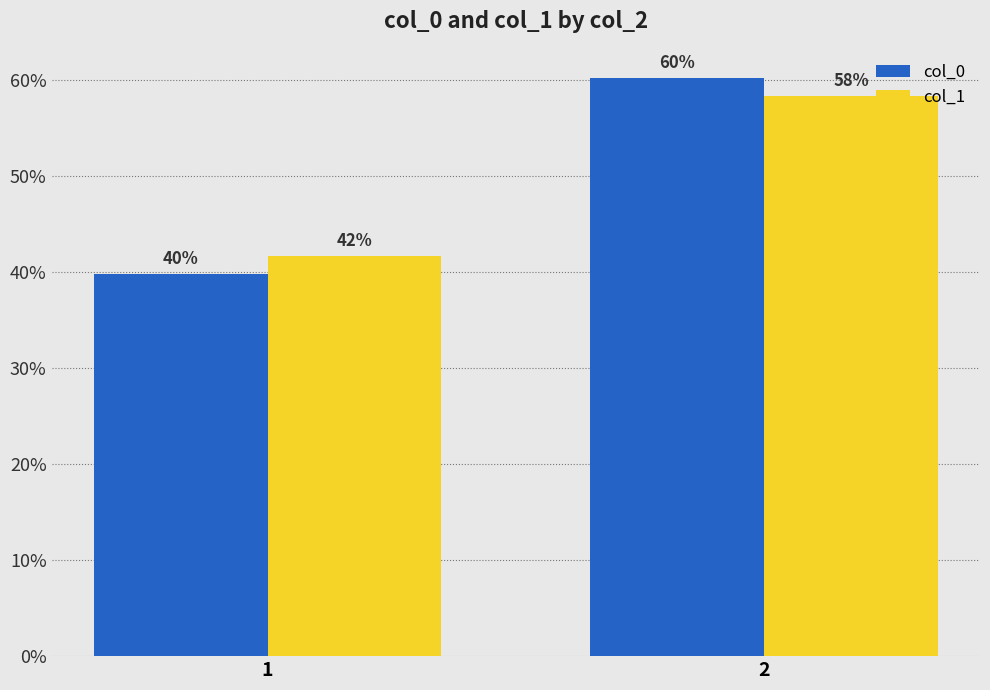

Which series has the widest spread of values?

col_0